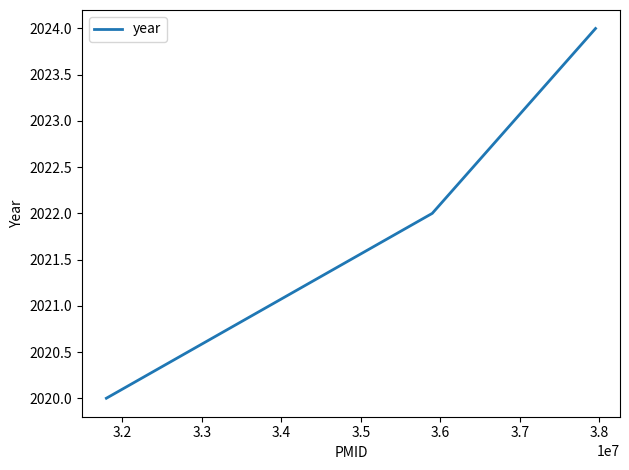

What is the greatest value displayed?

2024